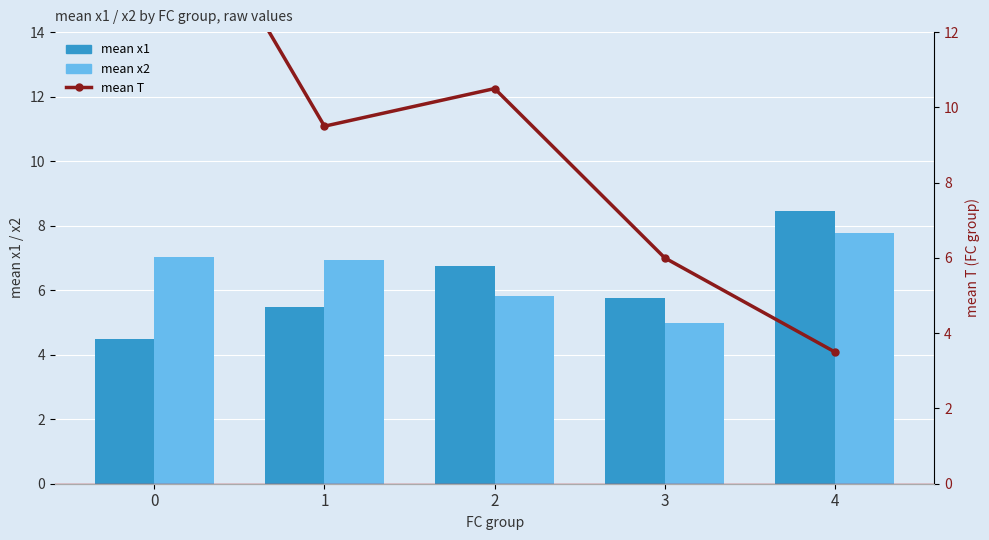

Which category has the lowest value in the mean x2 series?

3